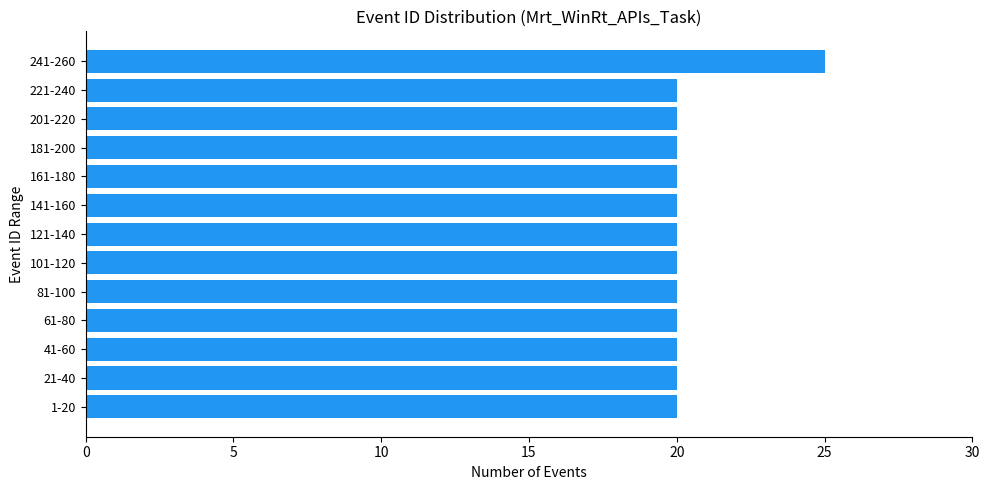

The chart shows a value of 32 at 101-120. True or false?

False